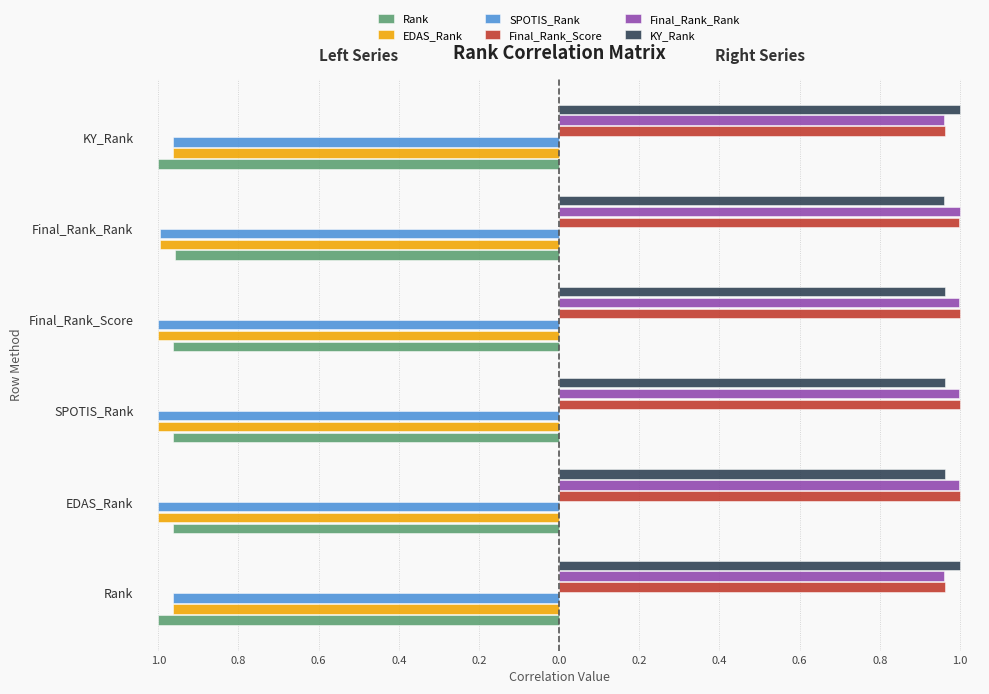

What is the average value of the SPOTIS_Rank series?

-1.0